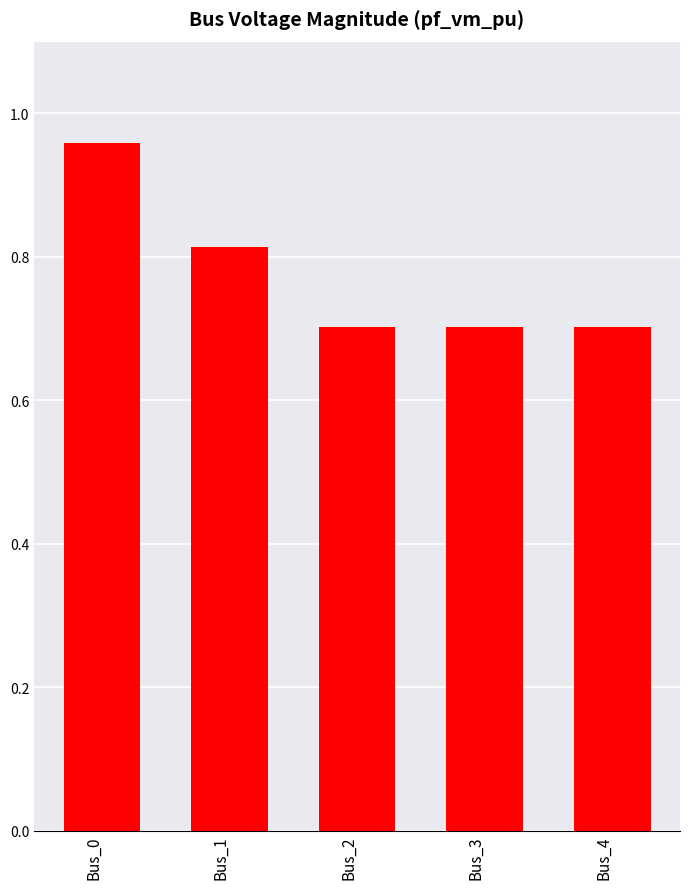

Which category has the highest value across all series?

Bus_0